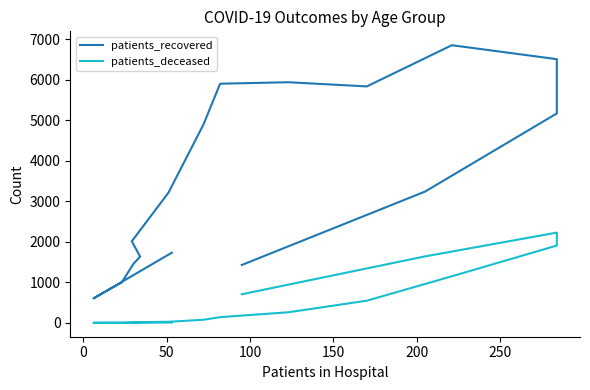

Rank the series by their average value, from lowest to highest.

patients_deceased, patients_recovered